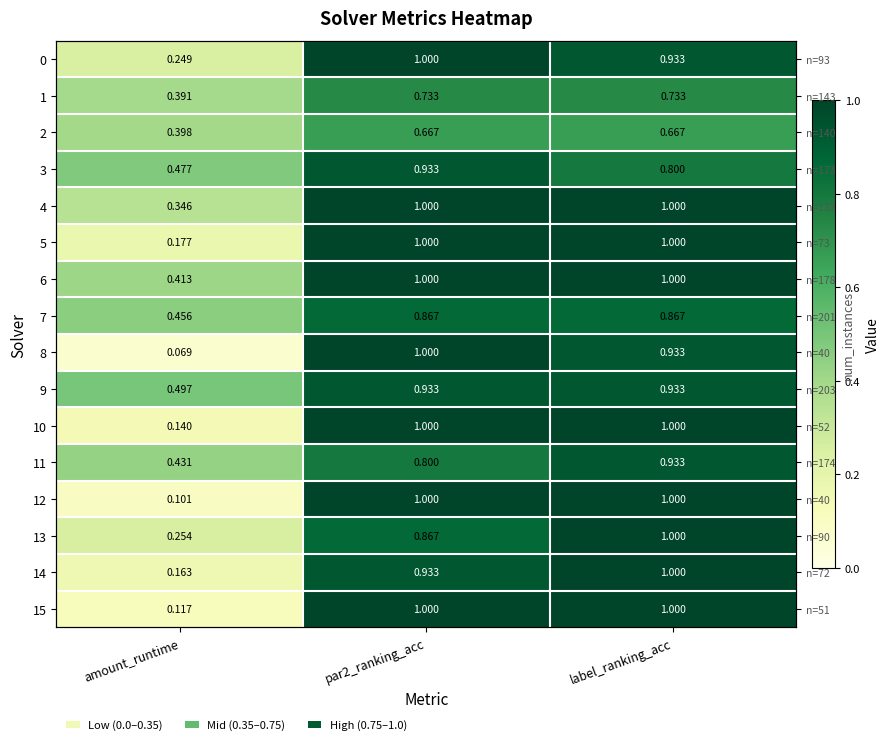

Which series has the largest range (max minus min)?

8